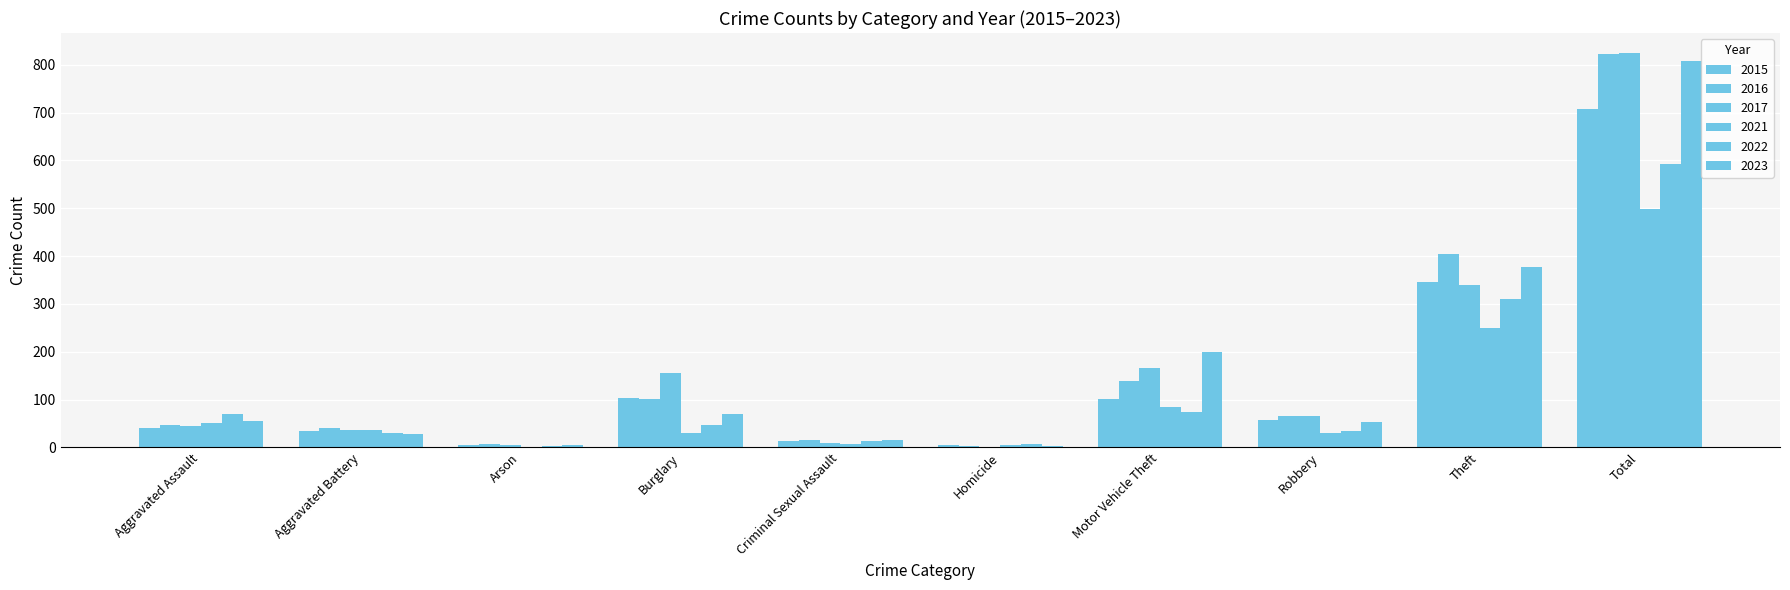

Rank the series at Aggravated Assault from highest to lowest value.

2022, 2023, 2021, 2016, 2017, 2015